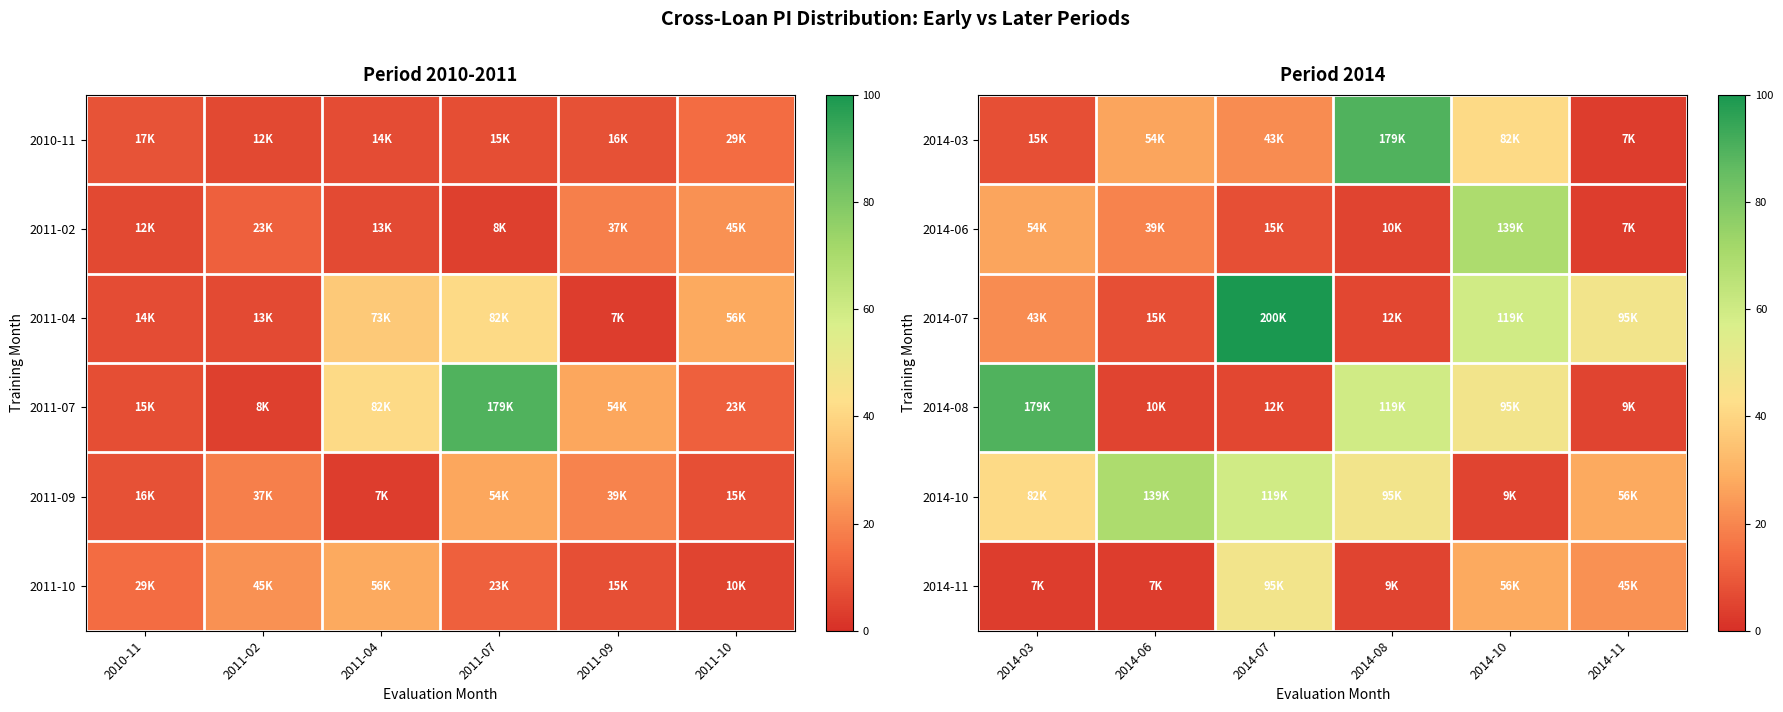

How many series are shown in this chart?

6